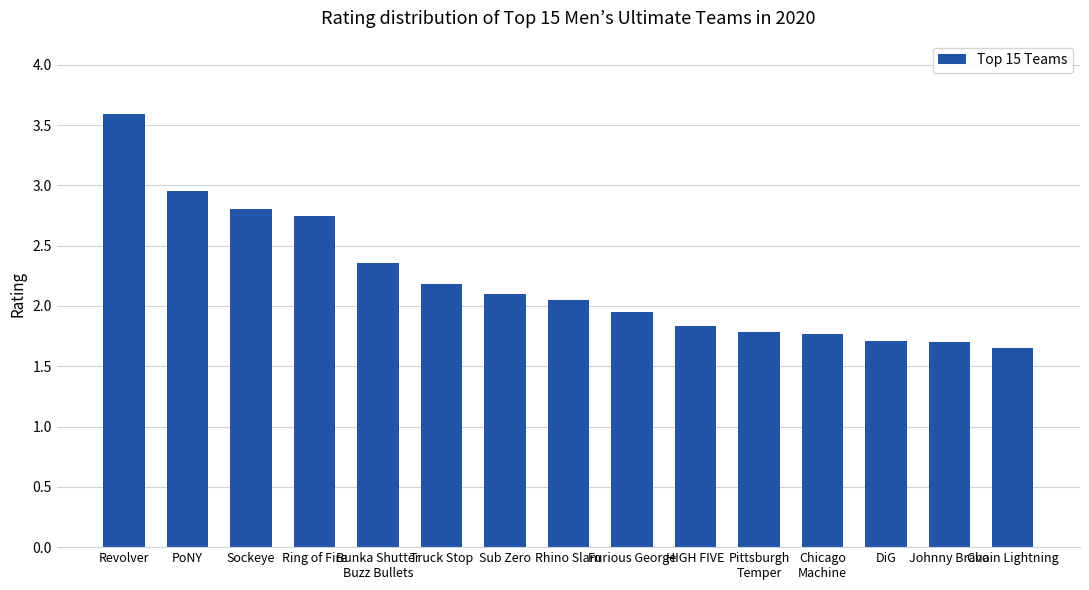

What position from the left is DiG?

13